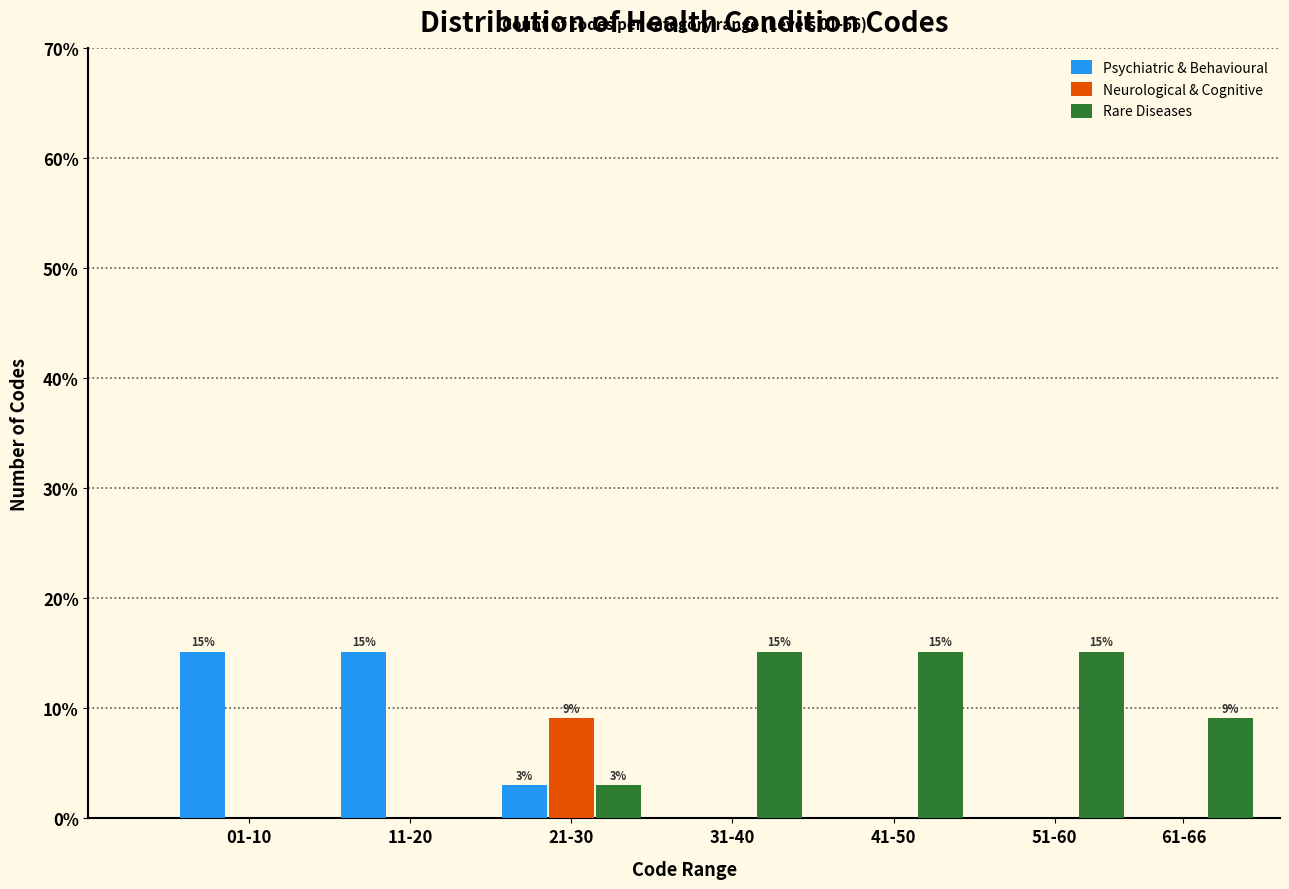

Reading left to right, extract all data points from this chart.

Psychiatric & Behavioural: 01-10=15.2	11-20=15.2	21-30=3.0	31-40=0.0	41-50=0.0	51-60=0.0	61-66=0.0
Neurological & Cognitive: 01-10=0.0	11-20=0.0	21-30=9.1	31-40=0.0	41-50=0.0	51-60=0.0	61-66=0.0
Rare Diseases: 01-10=0.0	11-20=0.0	21-30=3.0	31-40=15.2	41-50=15.2	51-60=15.2	61-66=9.1